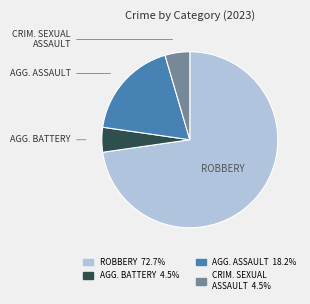

Does any single category account for the majority?

Yes